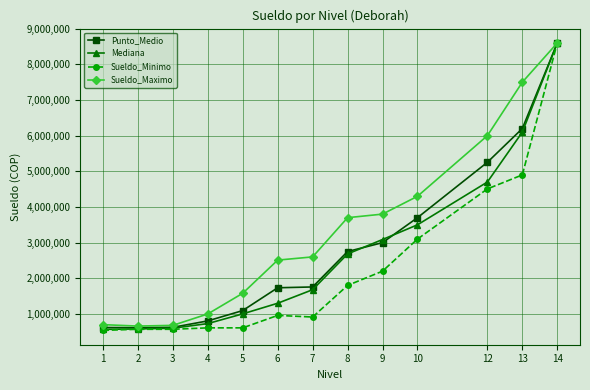

What is the difference between the second highest and second lowest values in the Sueldo_Minimo series?

4330000